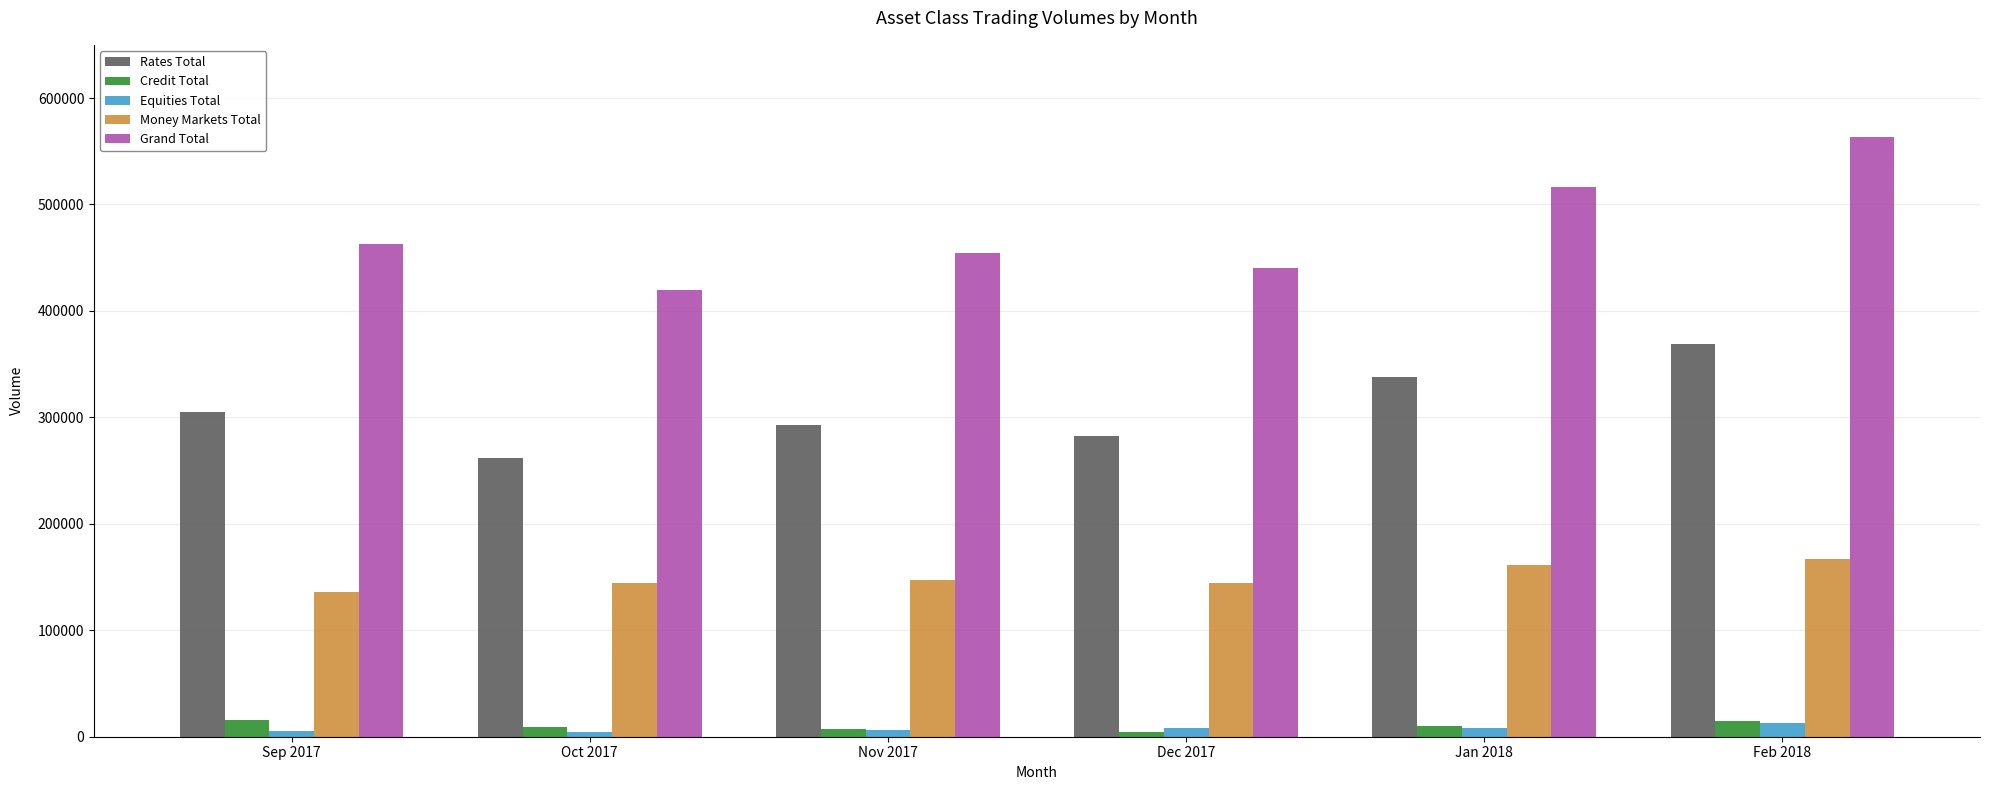

Are the bars horizontal?

No